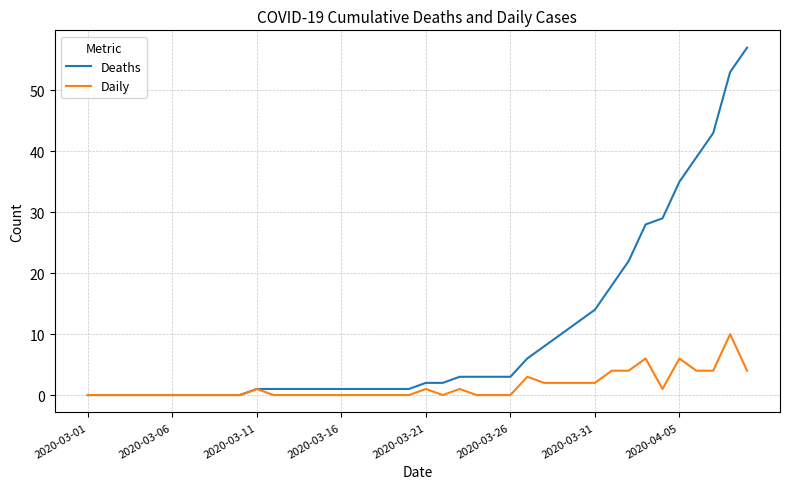

Does the chart have visible grid lines?

Yes